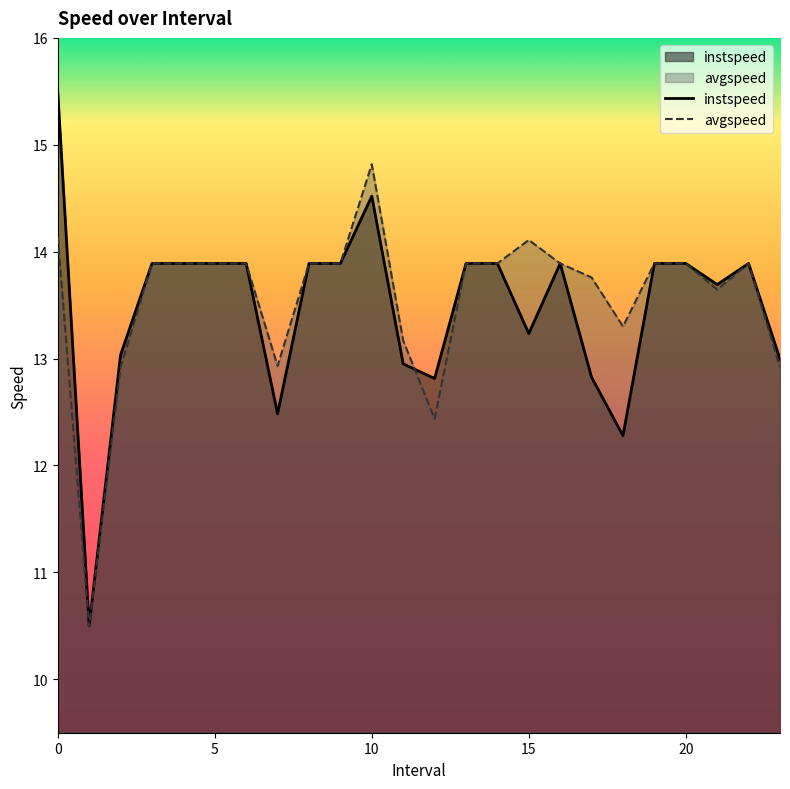

What is the maximum value shown in the chart?

15.5